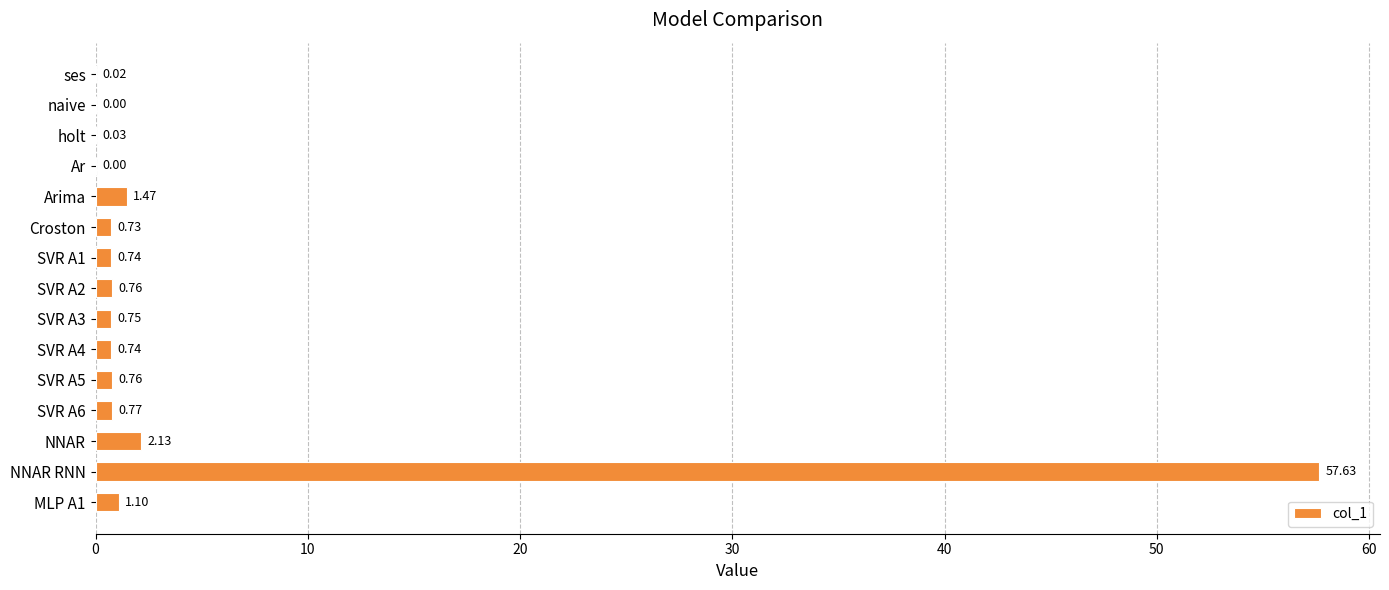

At which label is the value closest to 28?

NNAR